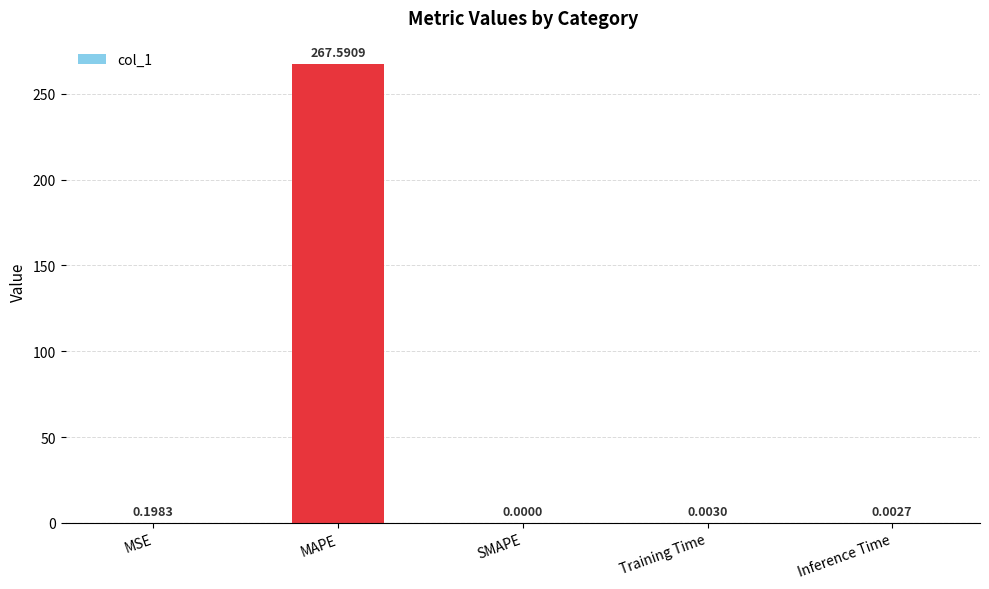

Which category has the highest value across all series?

MAPE